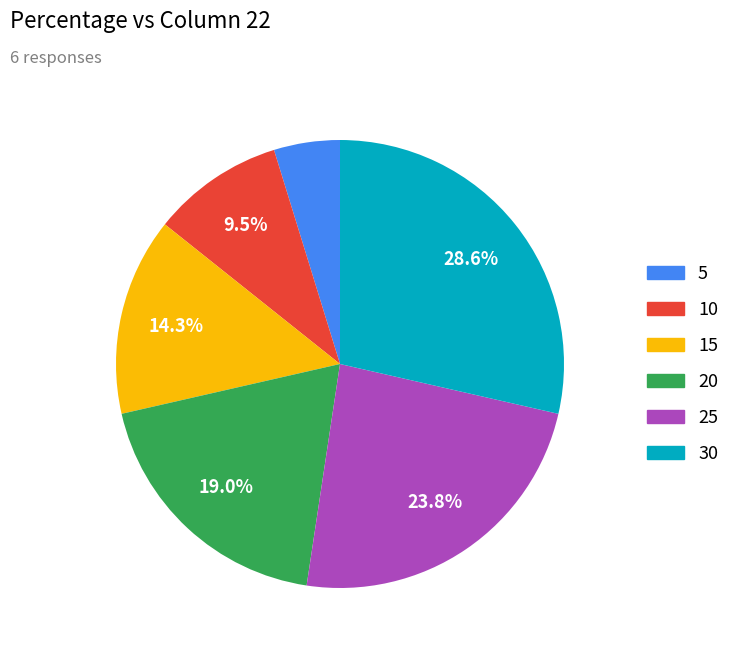

Rank the categories by value from lowest to highest.

5, 10, 15, 20, 25, 30